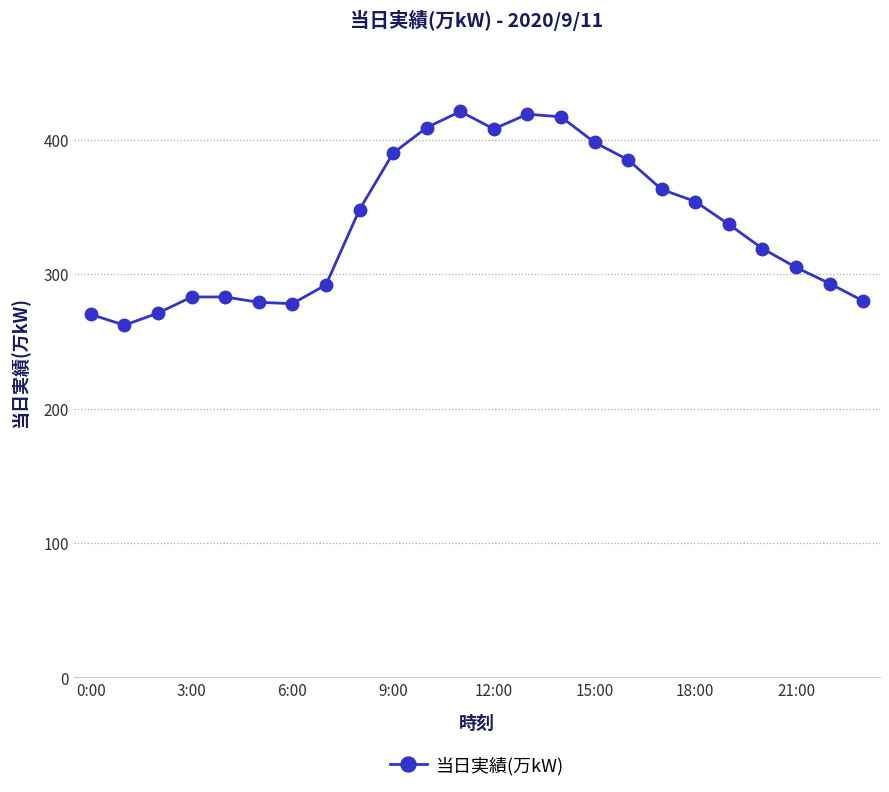

What is the maximum value shown in the chart?

421